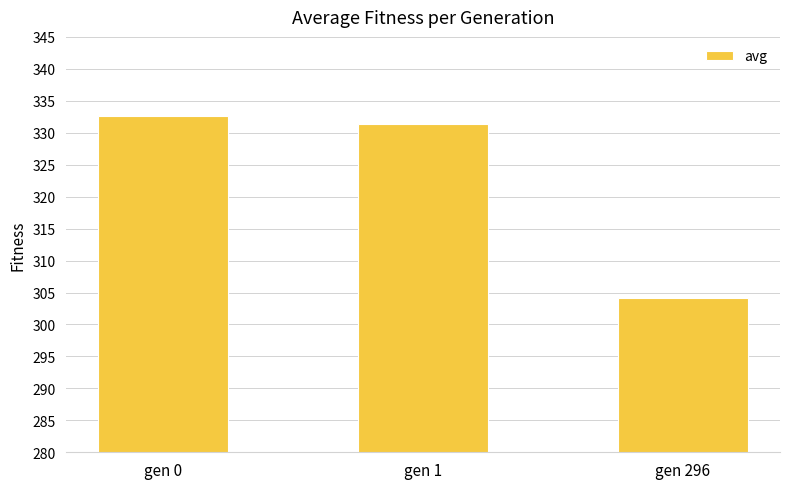

How many bars are there in total?

3